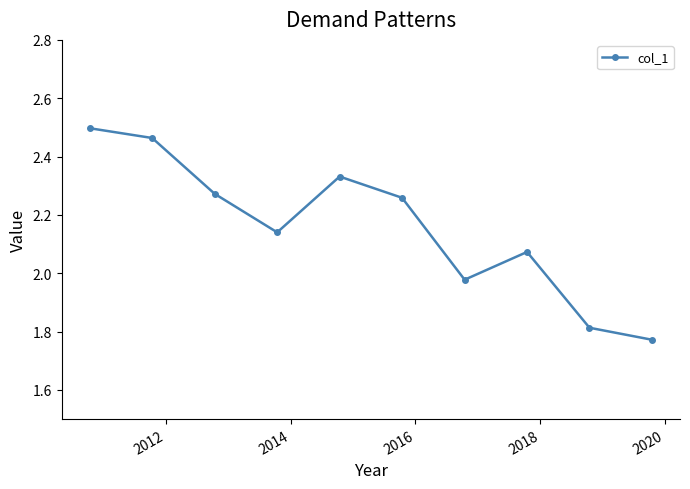

What is the average value?

2.2